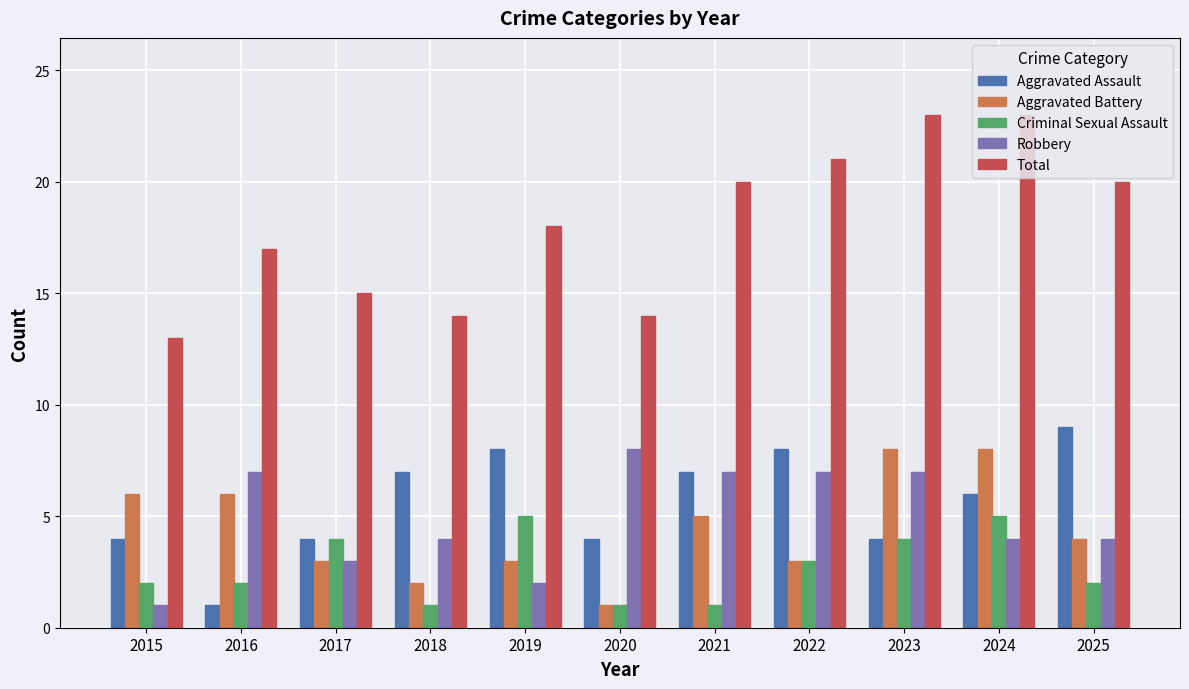

What are all the series names shown in the legend?

Aggravated Assault, Aggravated Battery, Criminal Sexual Assault, Robbery, Total